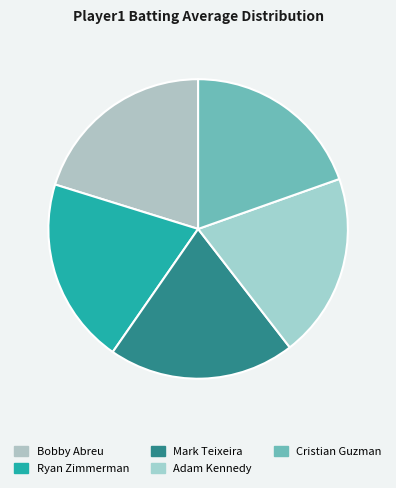

Do Bobby Abreu and Ryan Zimmerman together represent more than half of the pie?

No